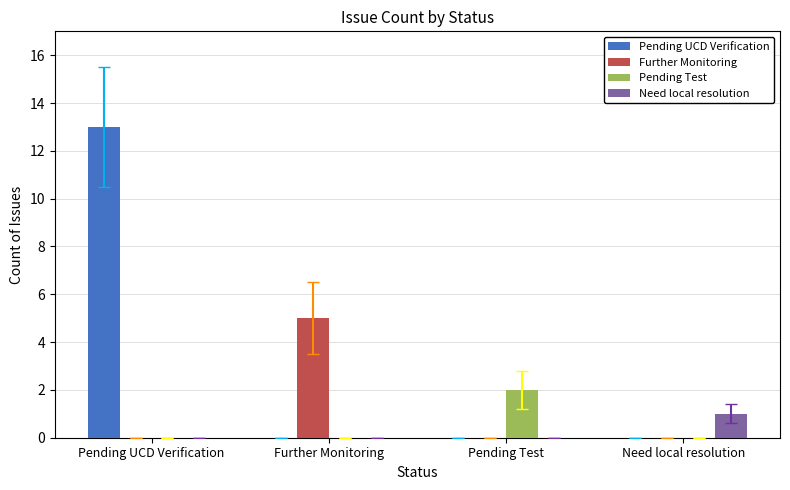

The Pending Test series shows 0 at Need local resolution. True or false?

True